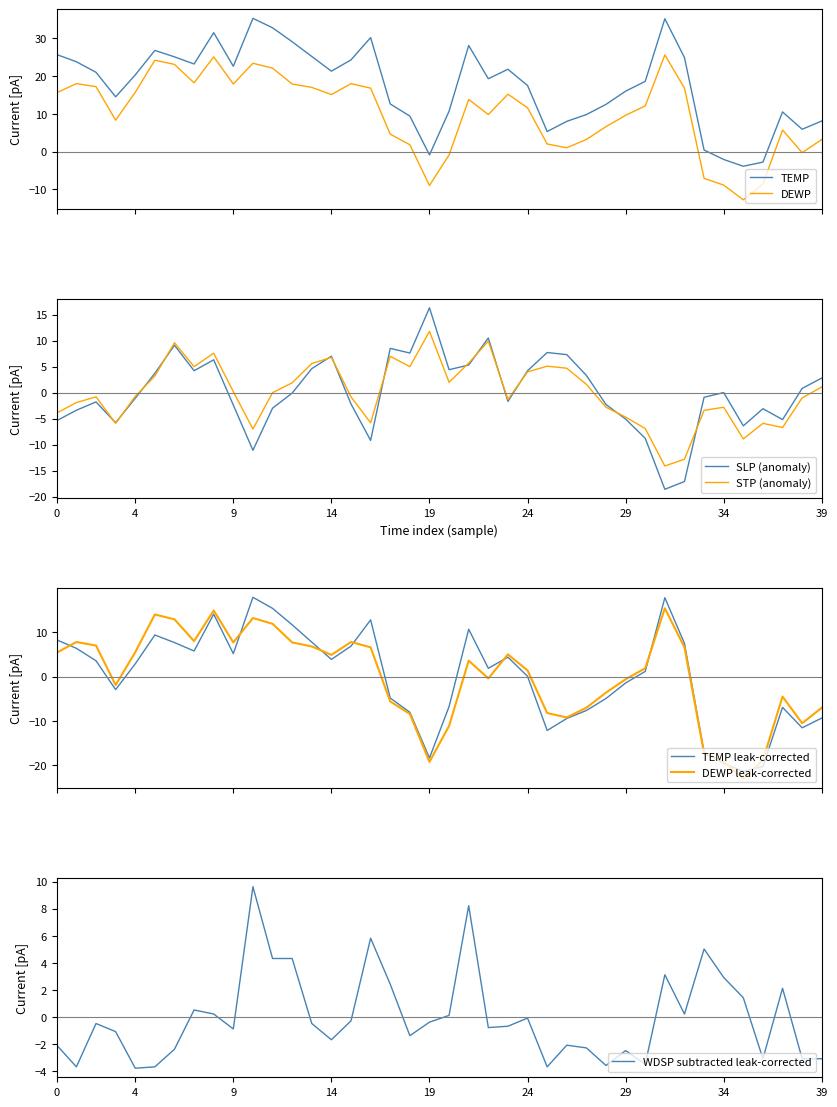

What is the maximum value for TEMP?

35.3